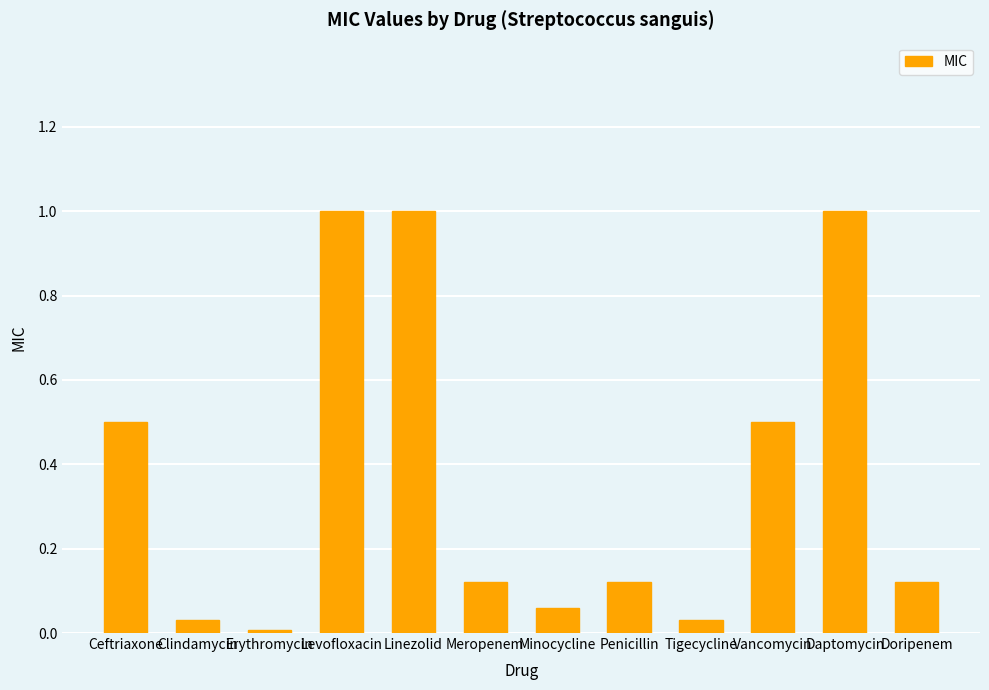

The value at Clindamycin is 0.0. True or false?

True